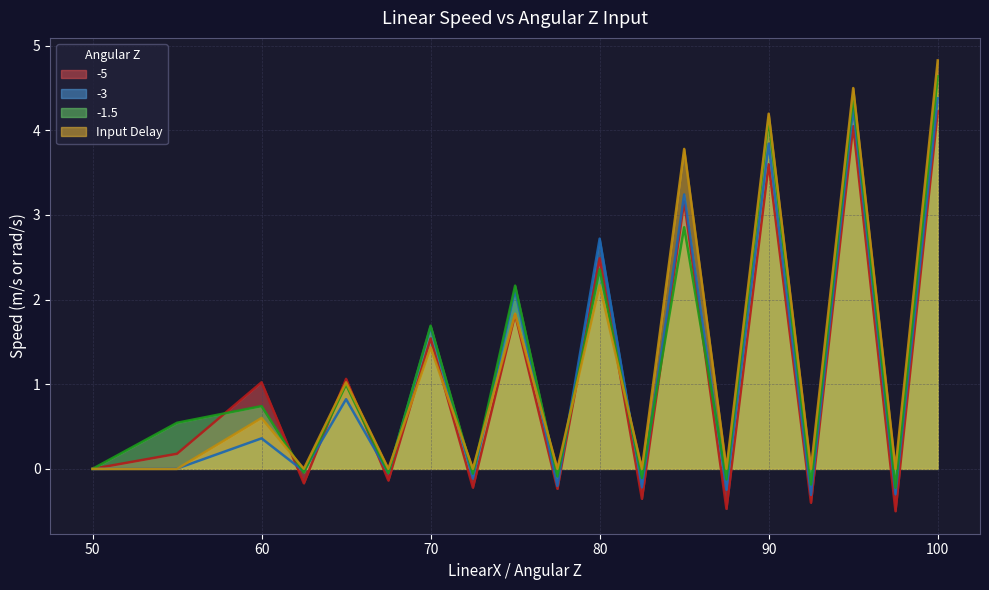

What is the highest value of the -5 series?

4.2